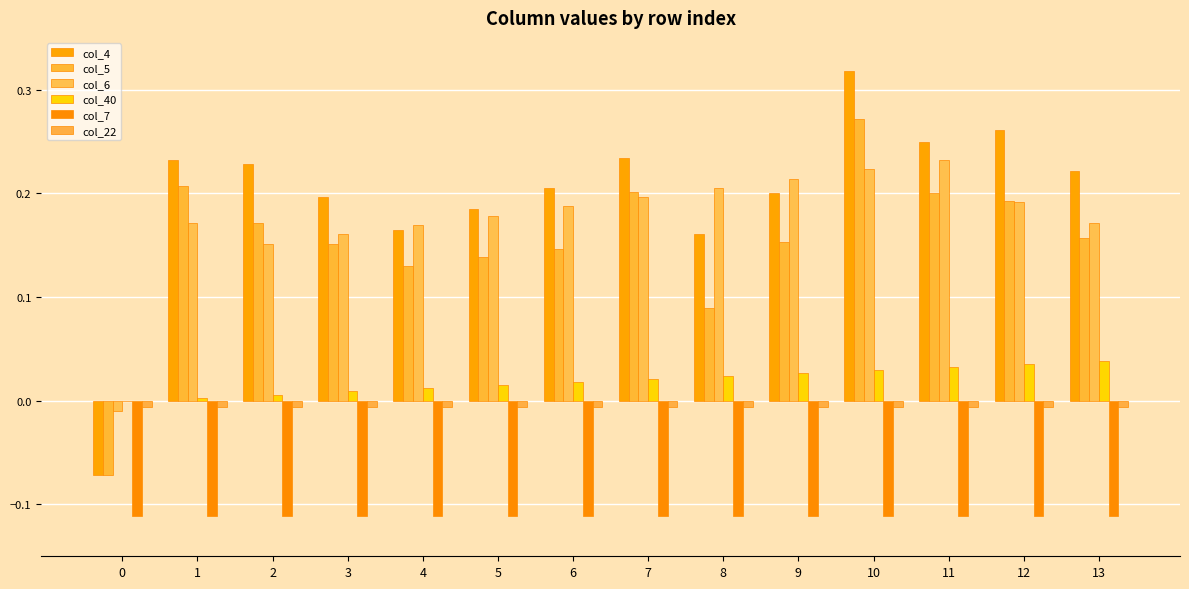

What is the spread (max minus min) of values at 6?

0.3